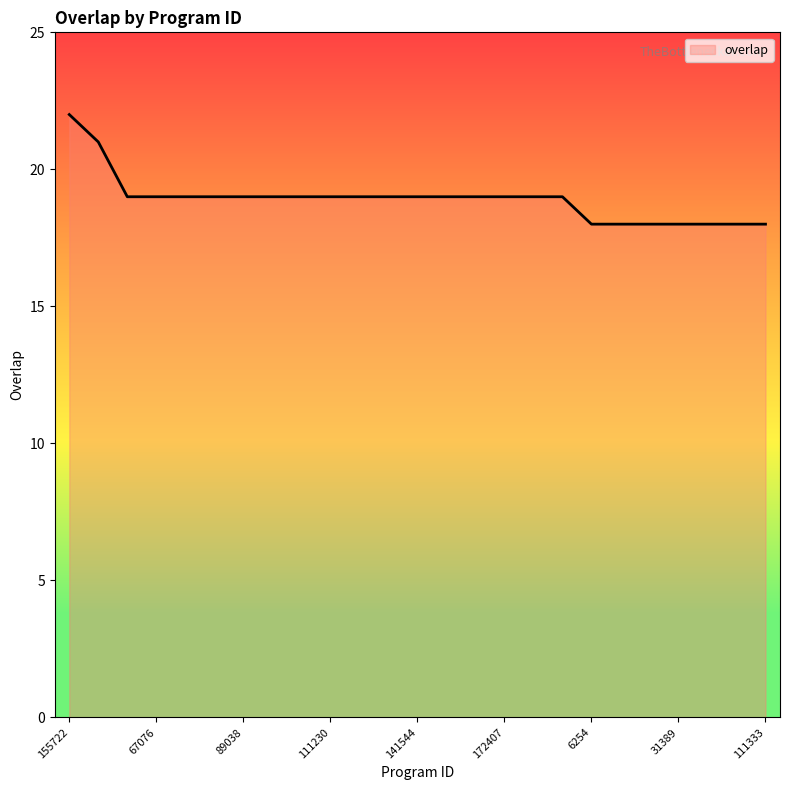

What is the minimum value shown in the chart?

18